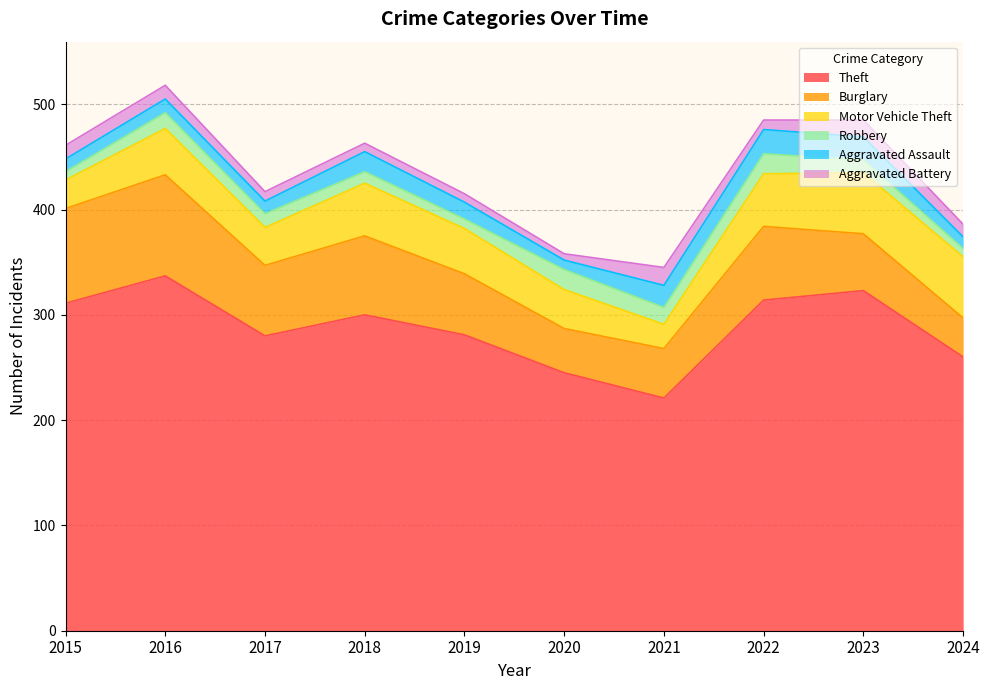

At which category does Robbery reach its first local peak?

2016